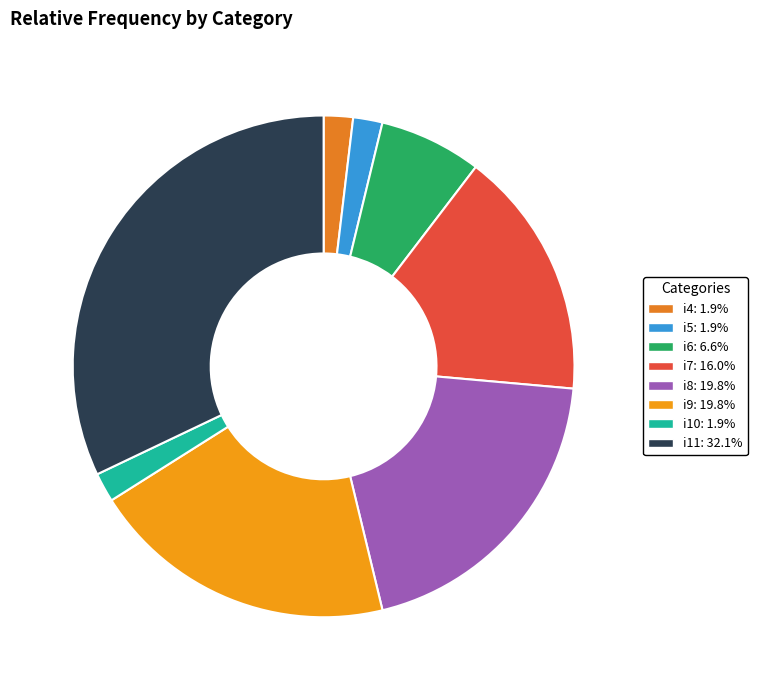

Is there a majority slice in this chart?

No